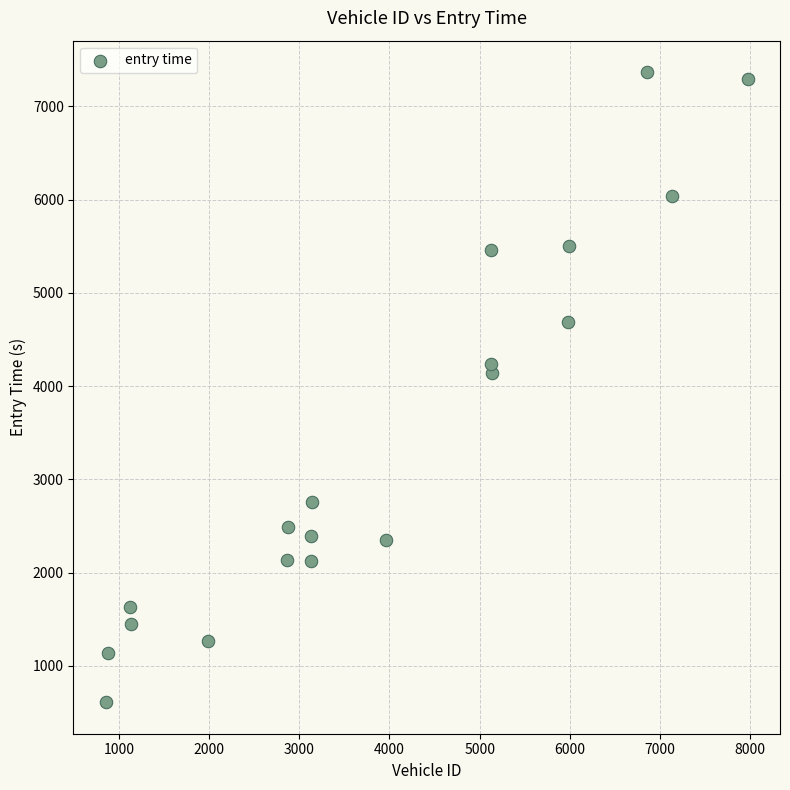

What is the range of X values (max minus min)?

7123.0